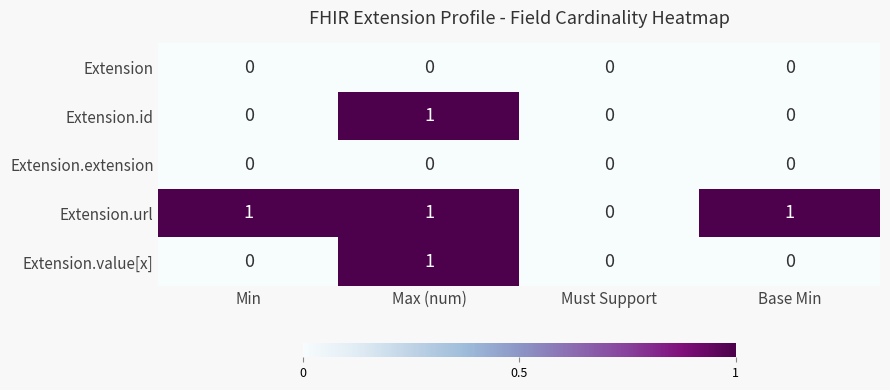

The Extension.value[x] series shows 2 at Max (num). True or false?

False